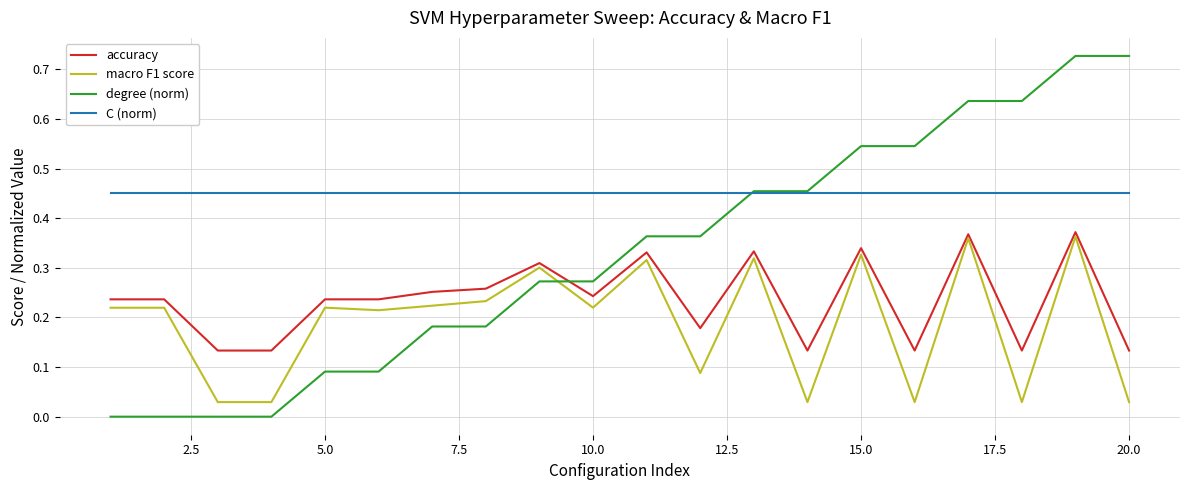

True or false: C (norm) and accuracy intersect in this chart.

False